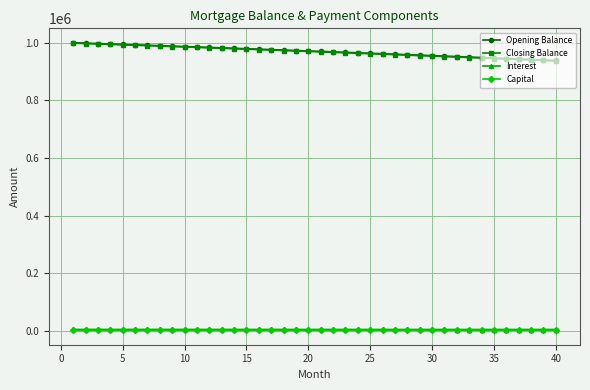

What is the minimum value for Closing Balance?

936585.4